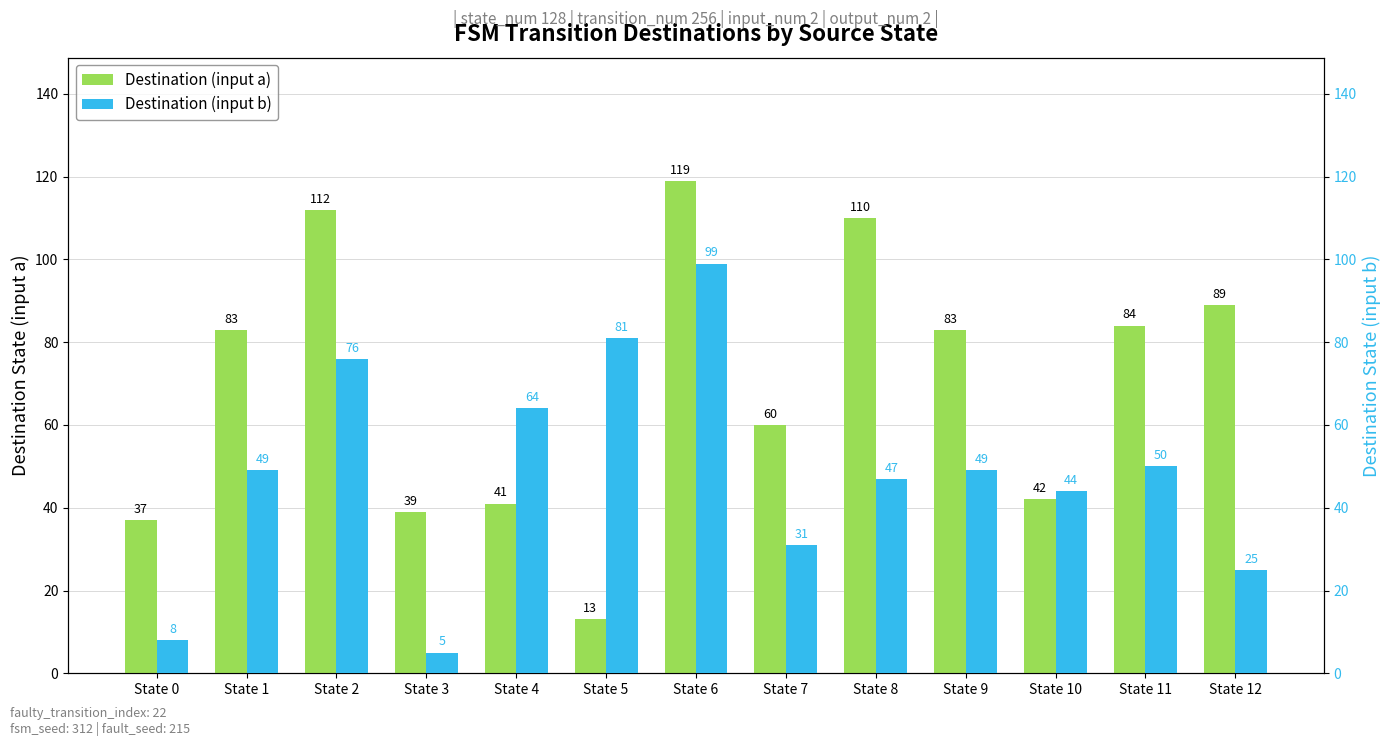

Reading right to left, list all the values displayed in this chart.

Destination (input a): 89	84	42	83	110	60	119	13	41	39	112	83	37
Destination (input b): 25	50	44	49	47	31	99	81	64	5	76	49	8